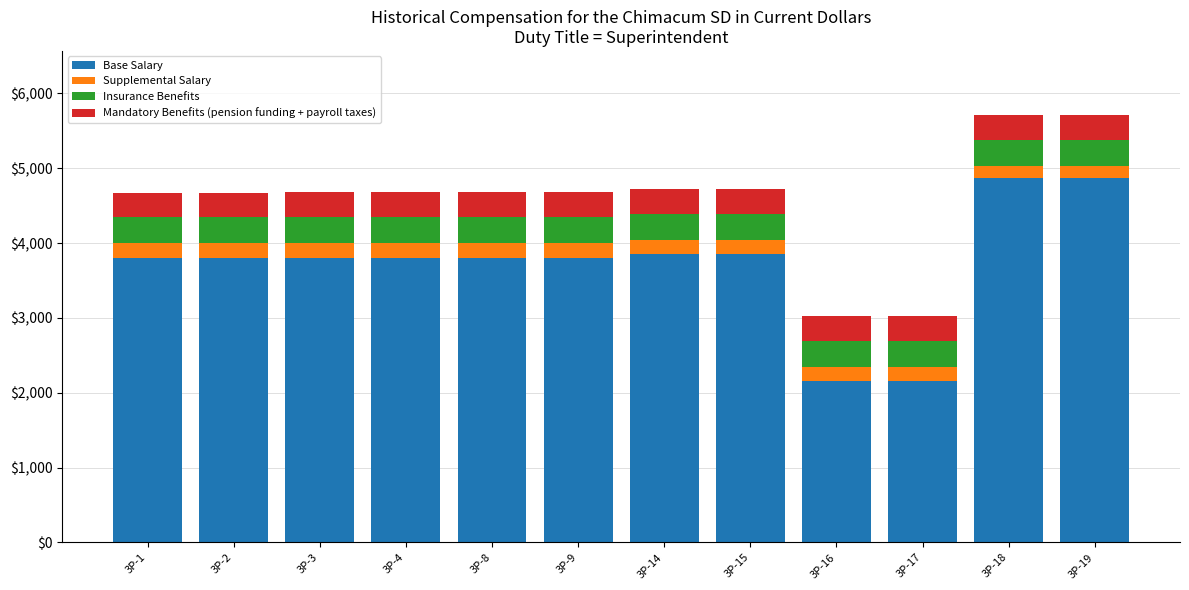

What is the total value across all series at 3P-15?

4717